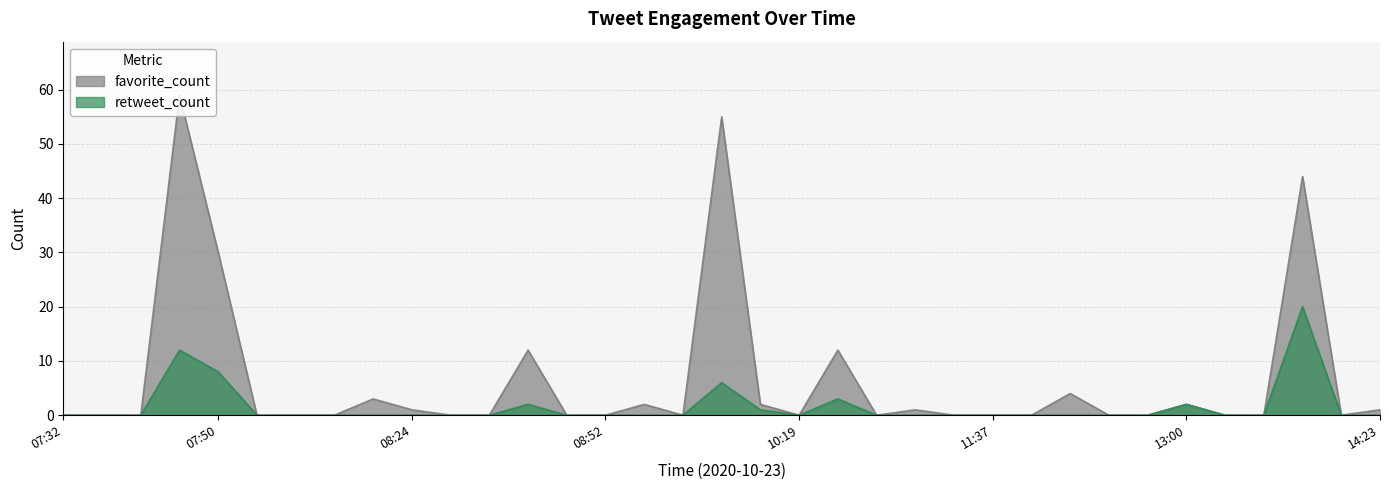

Reading left to right, transcribe all the data shown in this chart.

favorite_count: 2020-10-23 14:23=1	2020-10-23 14:05=0	2020-10-23 13:44=44	2020-10-23 13:27=0	2020-10-23 13:05=0	2020-10-23 13:00=2	2020-10-23 12:38=0	2020-10-23 12:38=0	2020-10-23 12:10=4	2020-10-23 11:54=0	2020-10-23 11:37=0	2020-10-23 11:37=0	2020-10-23 11:27=1	2020-10-23 11:26=0	2020-10-23 10:40=12	2020-10-23 10:19=0	2020-10-23 09:48=2	2020-10-23 09:36=55	2020-10-23 09:17=0	2020-10-23 09:17=2	2020-10-23 08:52=0	2020-10-23 08:51=0	2020-10-23 08:48=12	2020-10-23 08:28=0	2020-10-23 08:25=0	2020-10-23 08:24=1	2020-10-23 08:03=3	2020-10-23 07:54=0	2020-10-23 07:53=0	2020-10-23 07:51=0	2020-10-23 07:50=30	2020-10-23 07:50=59	2020-10-23 07:40=0	2020-10-23 07:39=0	2020-10-23 07:32=0
retweet_count: 2020-10-23 14:23=0	2020-10-23 14:05=0	2020-10-23 13:44=20	2020-10-23 13:27=0	2020-10-23 13:05=0	2020-10-23 13:00=2	2020-10-23 12:38=0	2020-10-23 12:38=0	2020-10-23 12:10=0	2020-10-23 11:54=0	2020-10-23 11:37=0	2020-10-23 11:37=0	2020-10-23 11:27=0	2020-10-23 11:26=0	2020-10-23 10:40=3	2020-10-23 10:19=0	2020-10-23 09:48=1	2020-10-23 09:36=6	2020-10-23 09:17=0	2020-10-23 09:17=0	2020-10-23 08:52=0	2020-10-23 08:51=0	2020-10-23 08:48=2	2020-10-23 08:28=0	2020-10-23 08:25=0	2020-10-23 08:24=0	2020-10-23 08:03=0	2020-10-23 07:54=0	2020-10-23 07:53=0	2020-10-23 07:51=0	2020-10-23 07:50=8	2020-10-23 07:50=12	2020-10-23 07:40=0	2020-10-23 07:39=0	2020-10-23 07:32=0